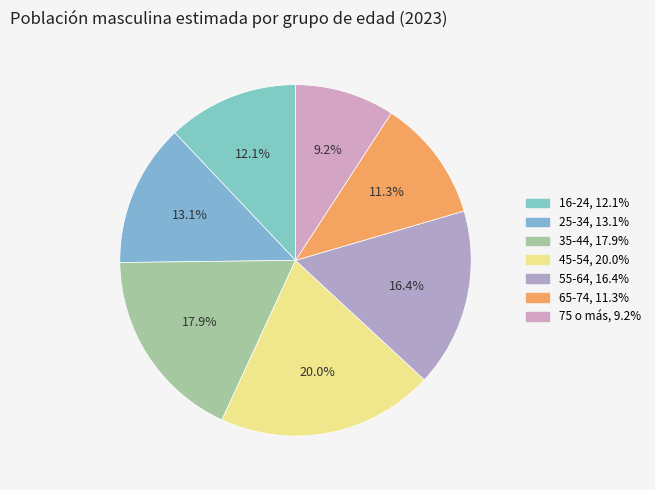

Rank the categories by value from highest to lowest.

45-54, 35-44, 55-64, 25-34, 16-24, 65-74, 75 o más